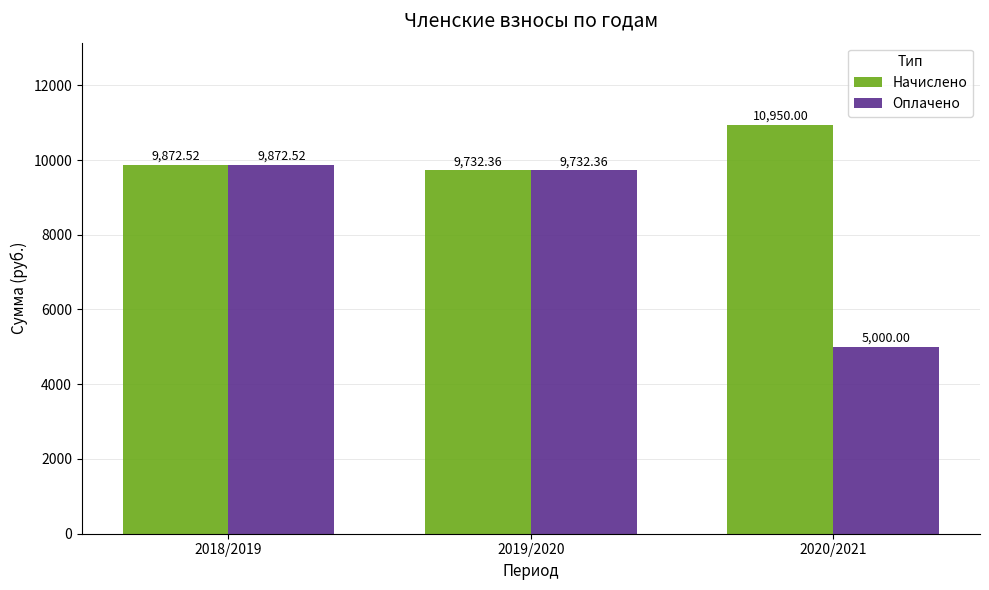

List the labels in order of Начислено value, smallest first.

2019/2020, 2018/2019, 2020/2021